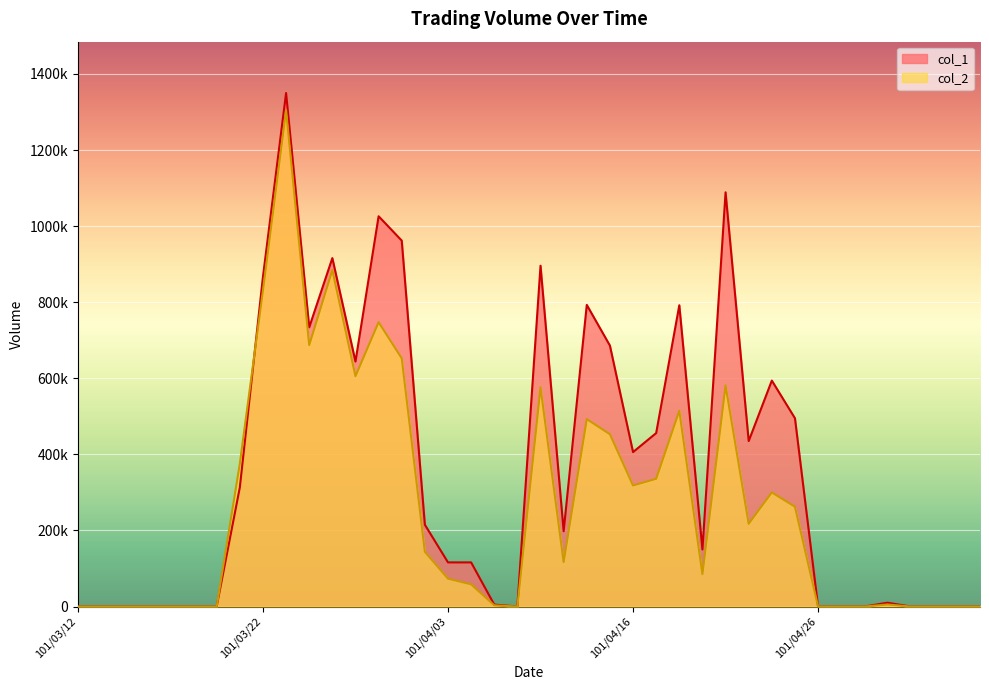

What is the sum of the col_1 values at 101/04/30 and 101/04/17?

456000